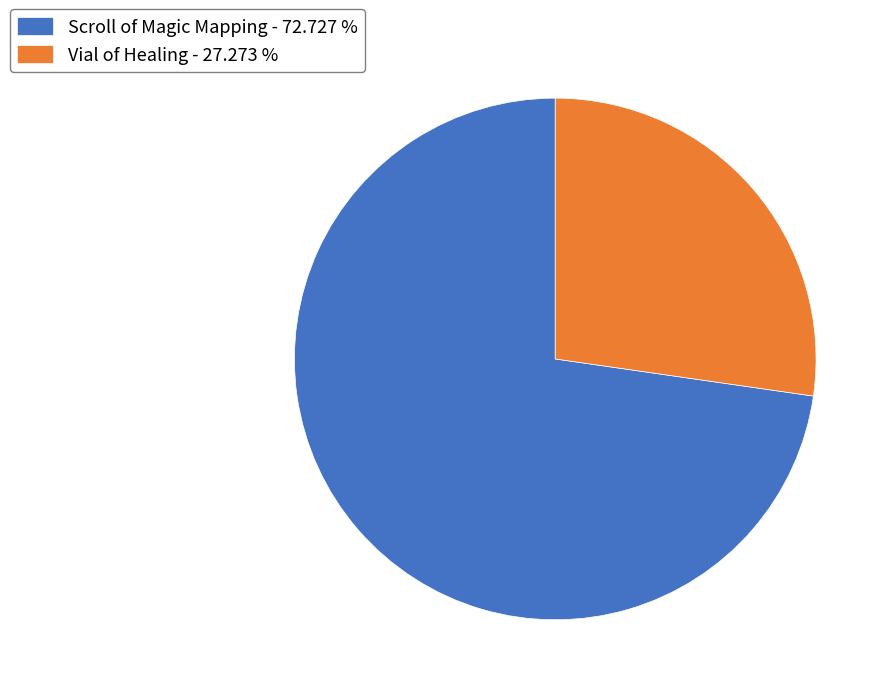

Rank the categories by value from highest to lowest.

Scroll of Magic Mapping, Vial of Healing